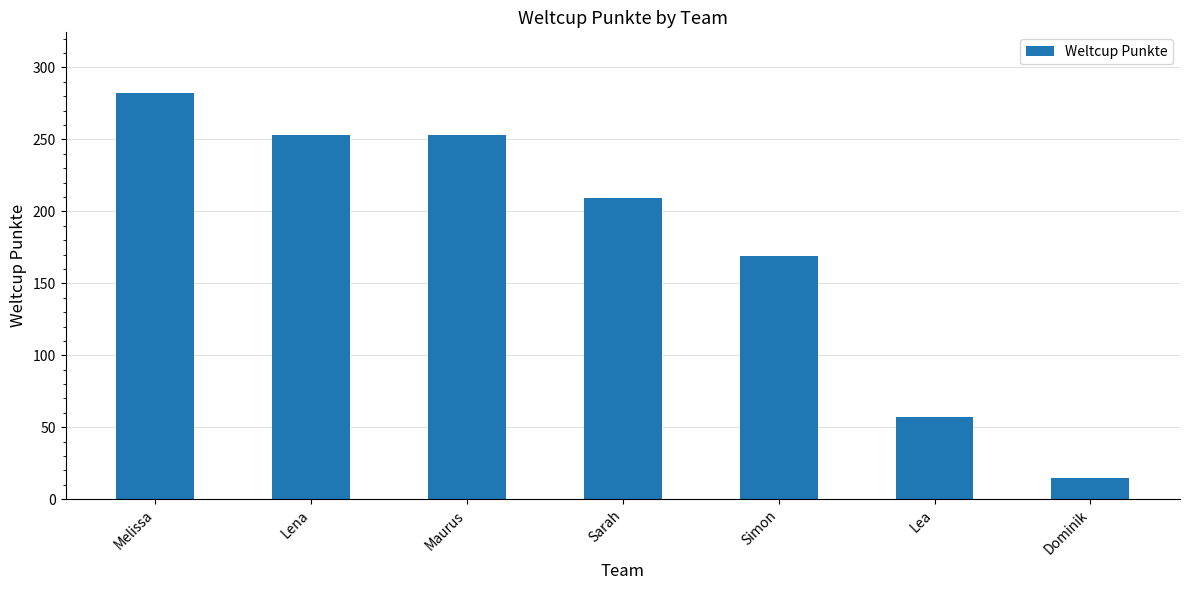

What is the difference between the values at Dominik and Sarah?

194